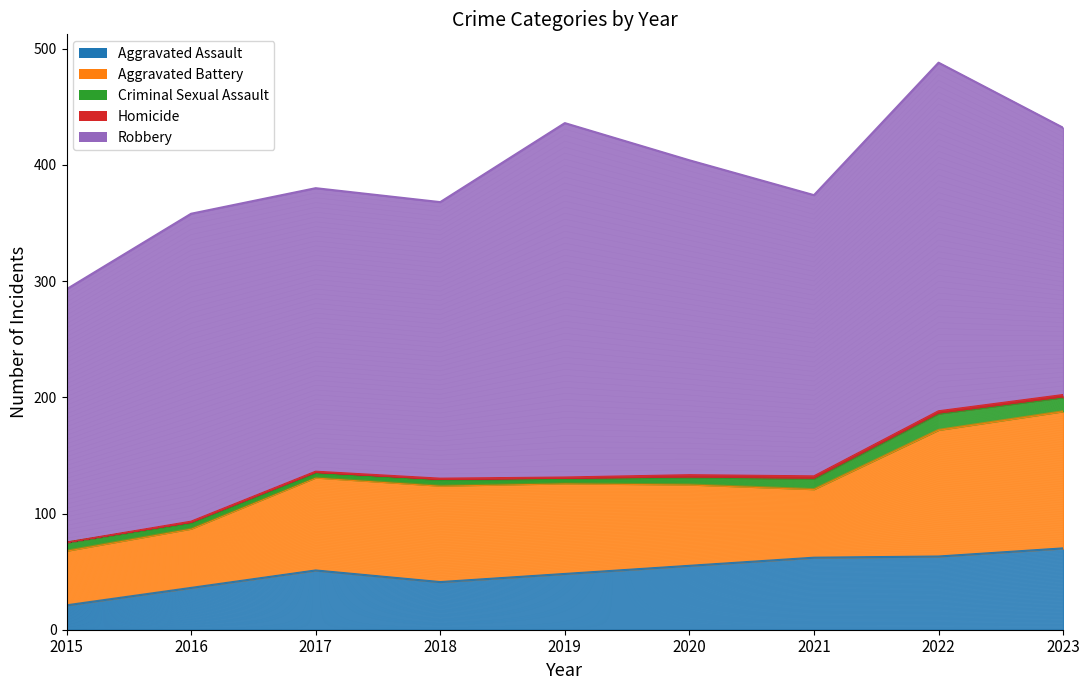

Is it true that Aggravated Battery equals 78 at 2019?

True